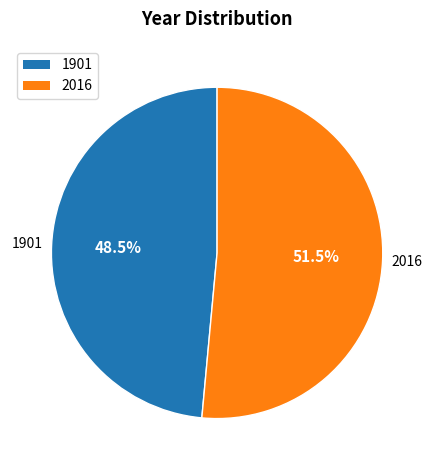

Rank the categories by value from lowest to highest.

1901, 2016